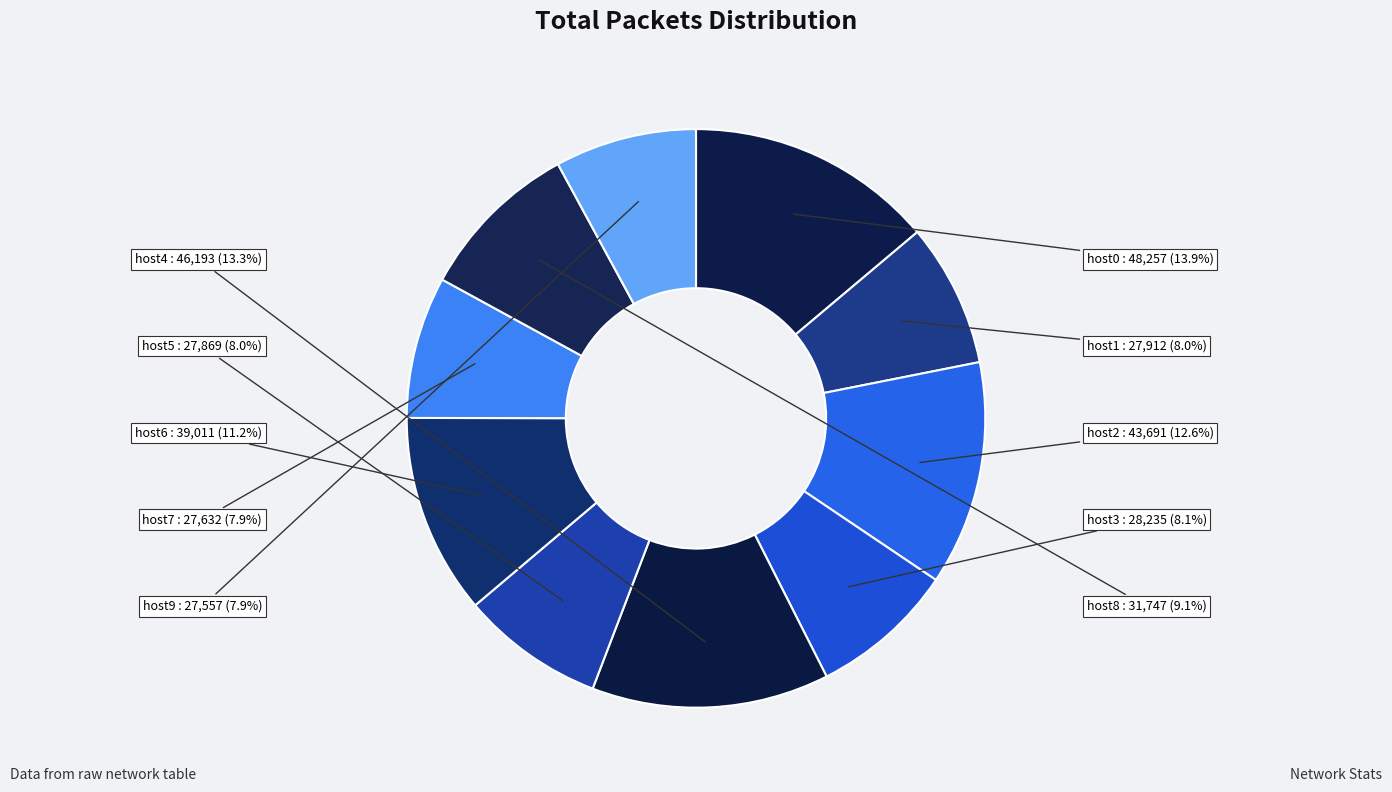

Does any single category account for the majority?

No